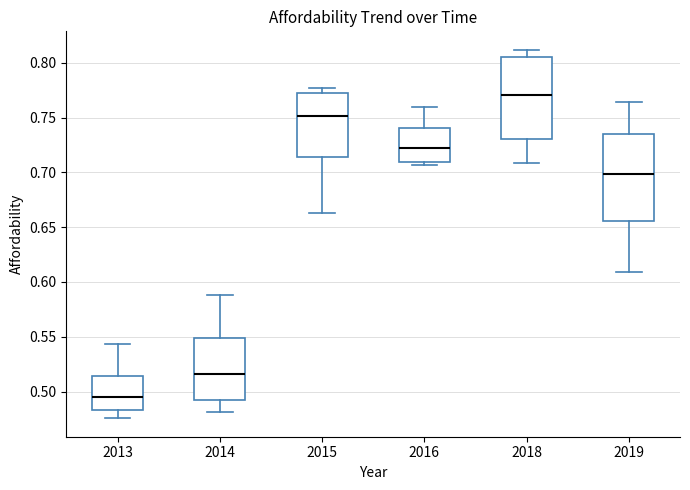

Comparing the boxes themselves (not the whiskers), which one is the tallest?

2019